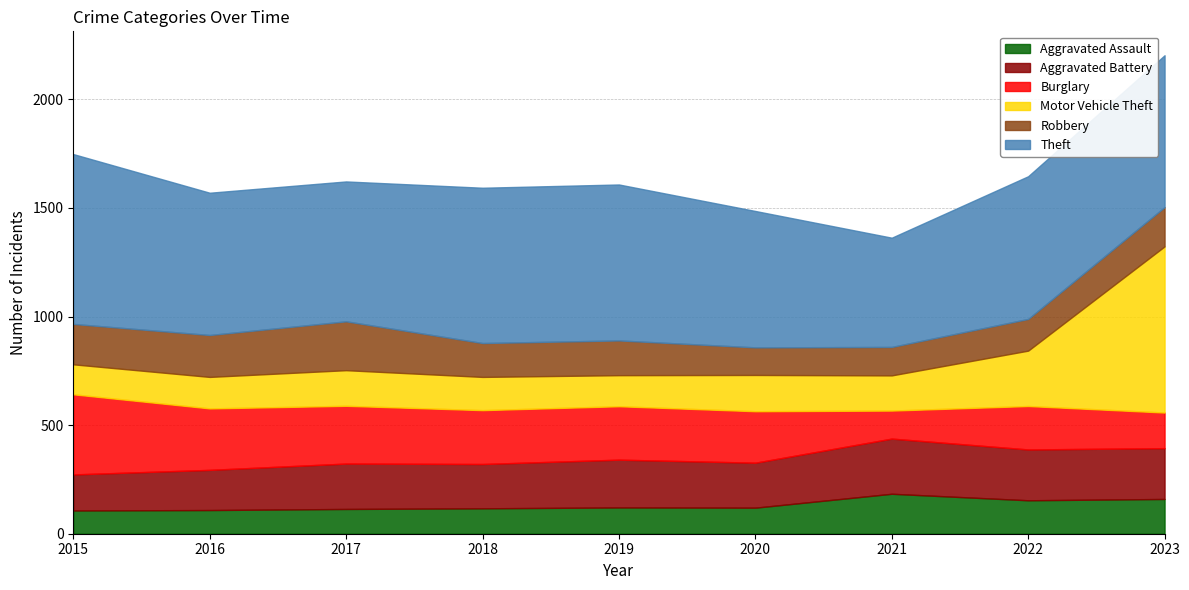

What is the approximate value of Burglary at 2017, to the nearest 50?

250